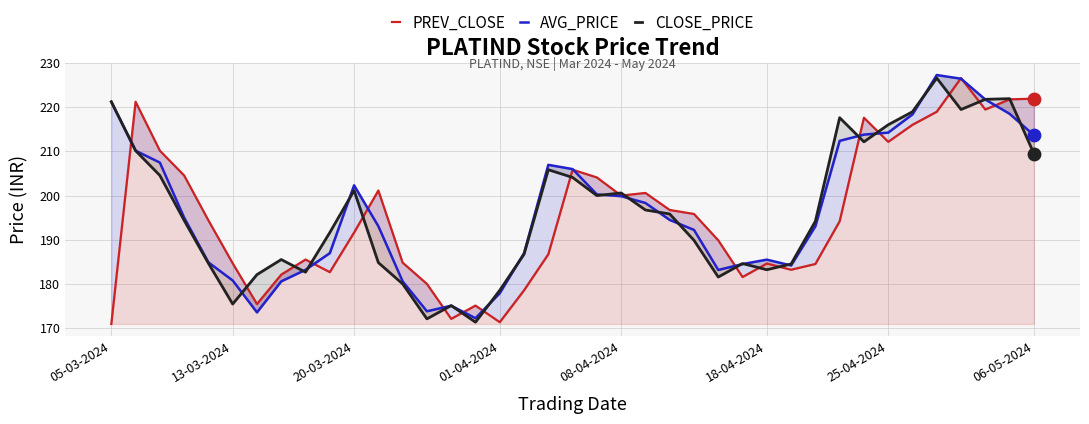

At how many categories does at least one series exceed 177?

37